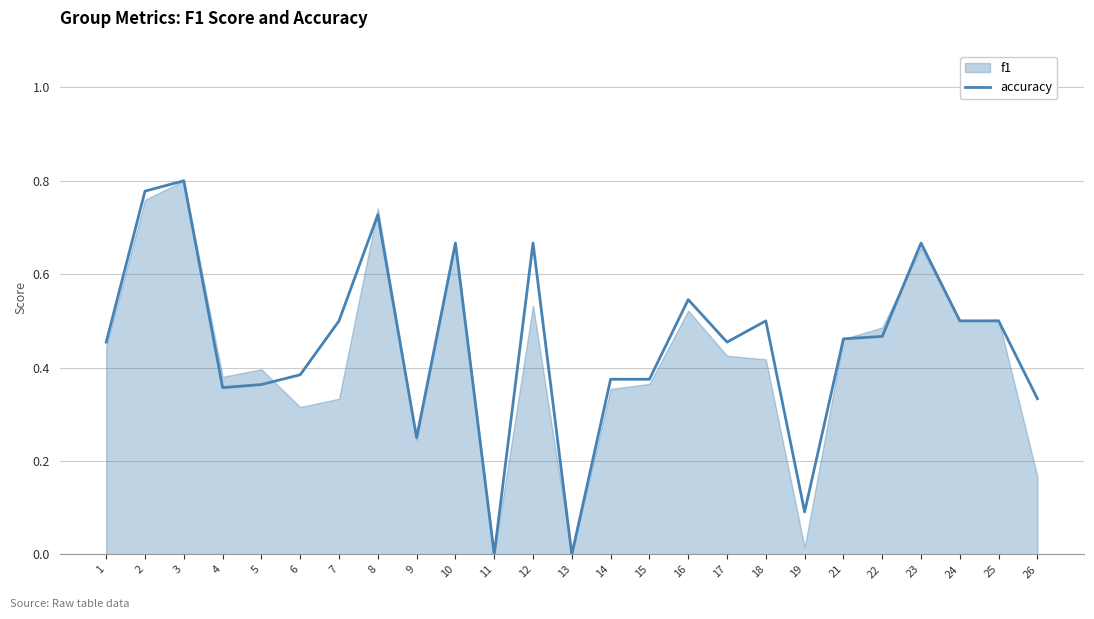

Reading left to right, what are all the values shown in this chart?

0.5	0.8	0.8	0.4	0.4	0.4	0.5	0.7	0.2	0.7	0.0	0.7	0.0	0.4	0.4	0.5	0.5	0.5	0.1	0.5	0.5	0.7	0.5	0.5	0.3